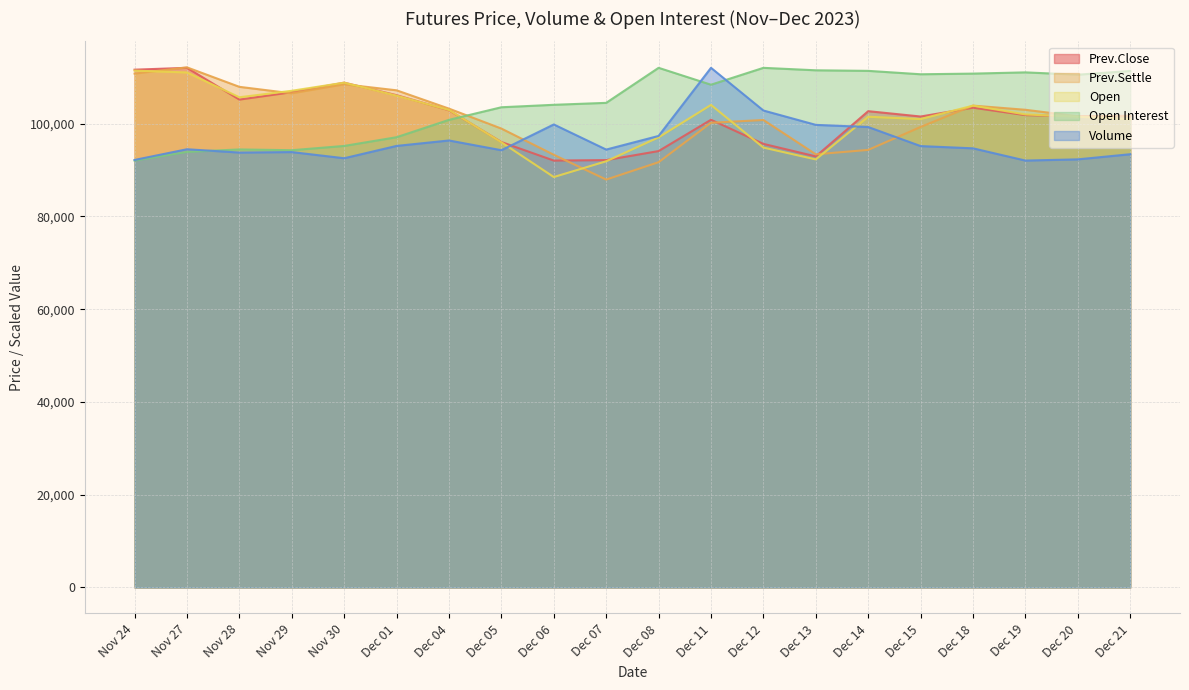

Rank the categories by Open Interest value from lowest to highest.

Nov 24, Nov 27, Nov 29, Nov 28, Nov 30, Dec 01, Dec 04, Dec 05, Dec 06, Dec 07, Dec 11, Dec 20, Dec 15, Dec 18, Dec 19, Dec 21, Dec 14, Dec 13, Dec 12, Dec 08